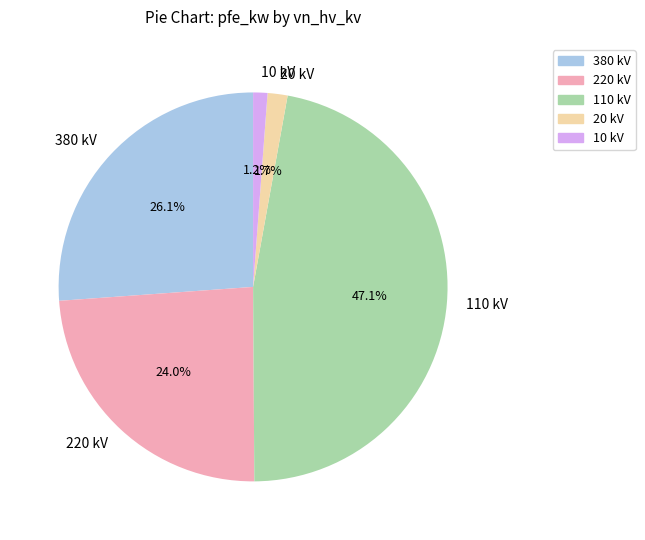

Which has a higher value, 380 kV or 10 kV?

380 kV